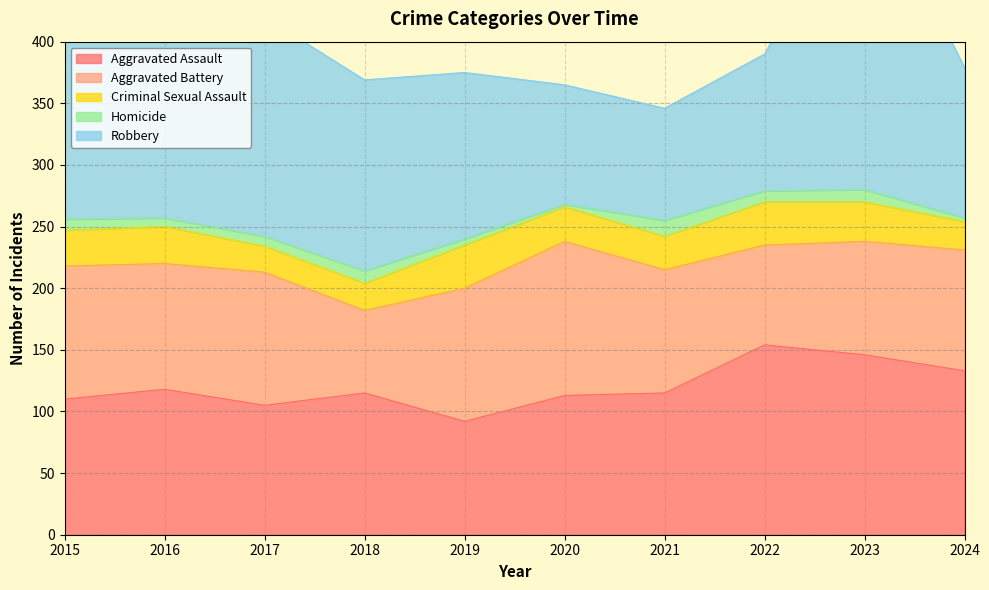

How many lines are shown in the chart?

5